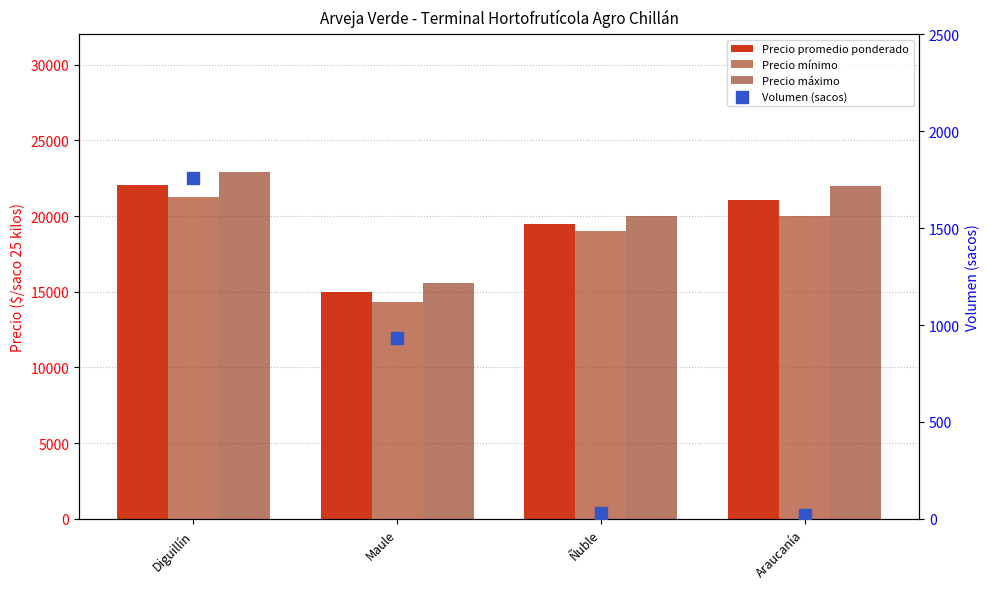

What are all the series names shown in the legend?

Precio promedio ponderado, Precio mínimo, Precio máximo, Volumen (sacos)